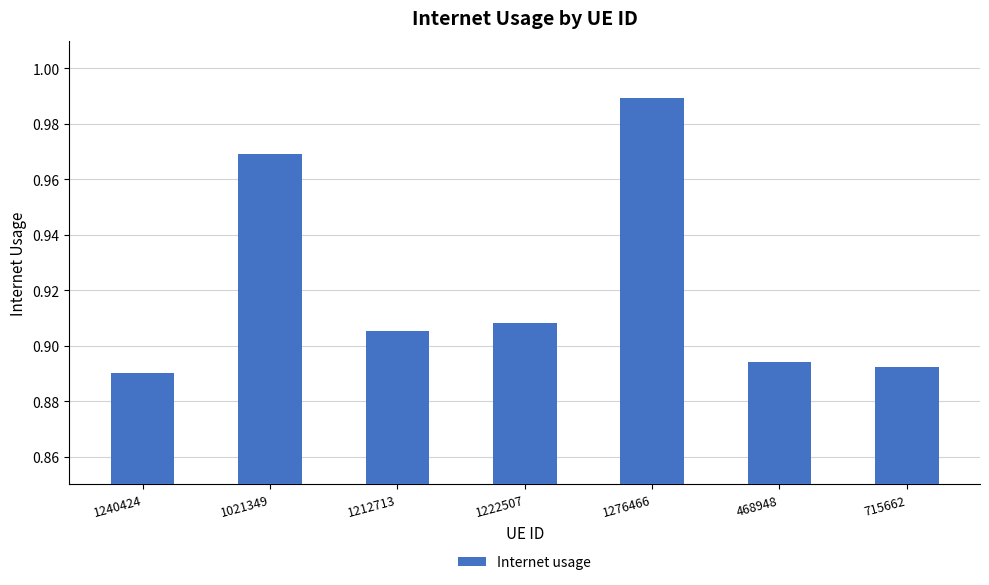

What is the difference between the maximum and second lowest values?

0.1